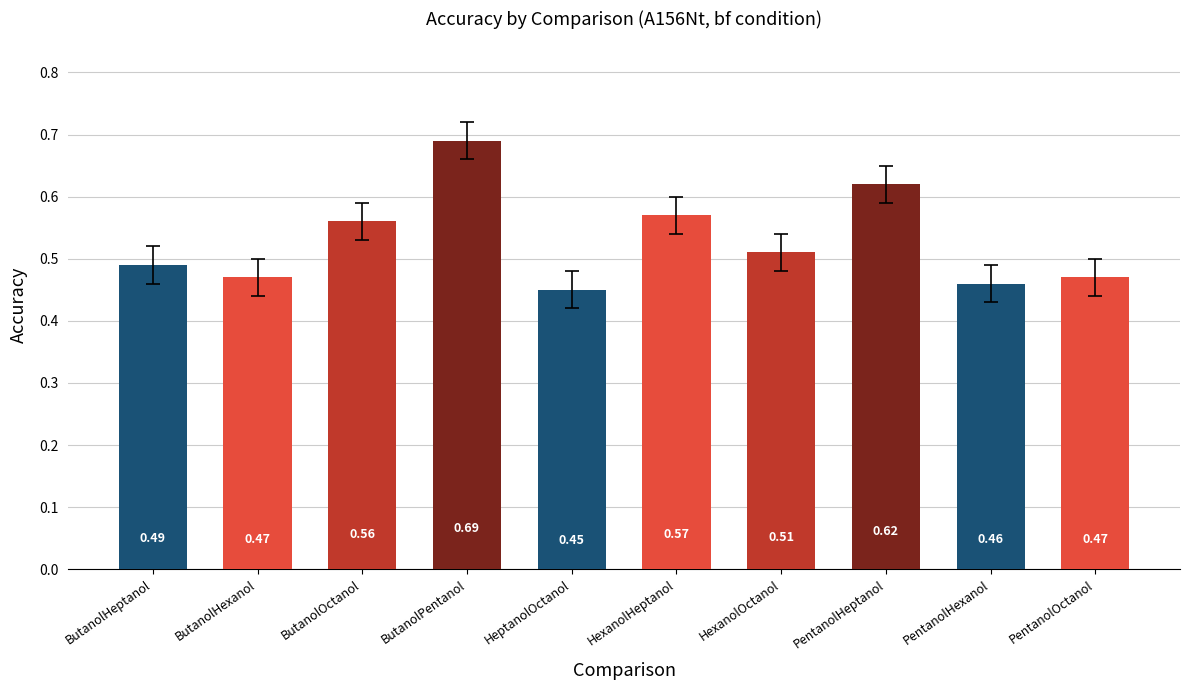

Which label corresponds to the smallest value in the chart?

HeptanolOctanol